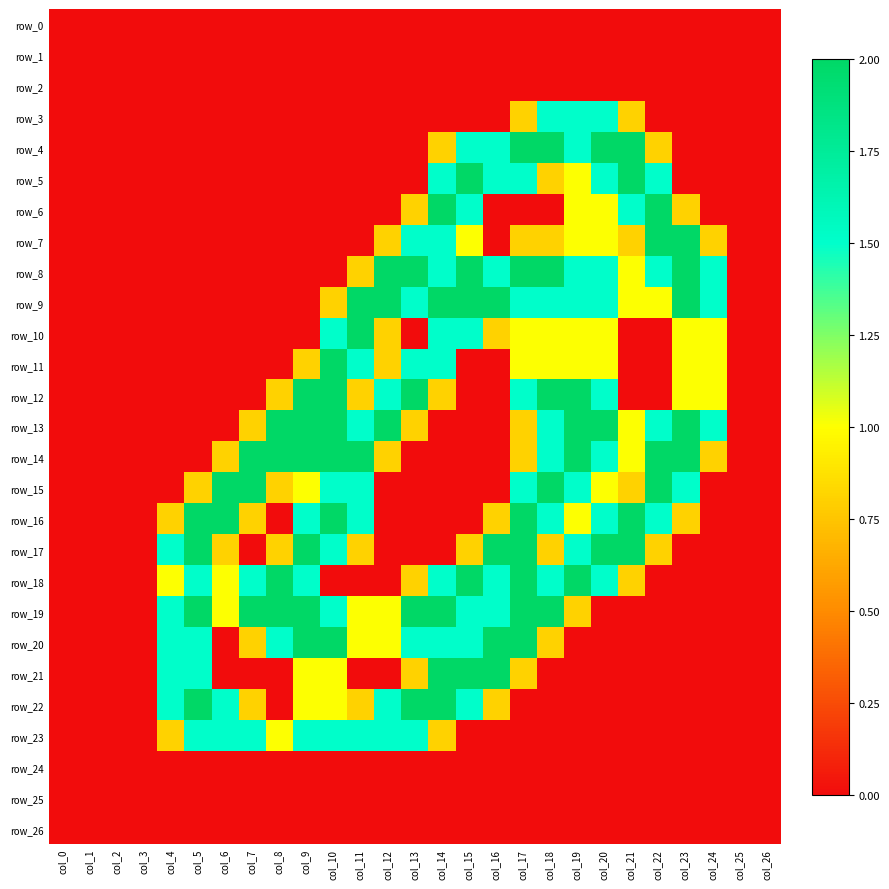

The row_17 series shows -1.0 at col_2. True or false?

False